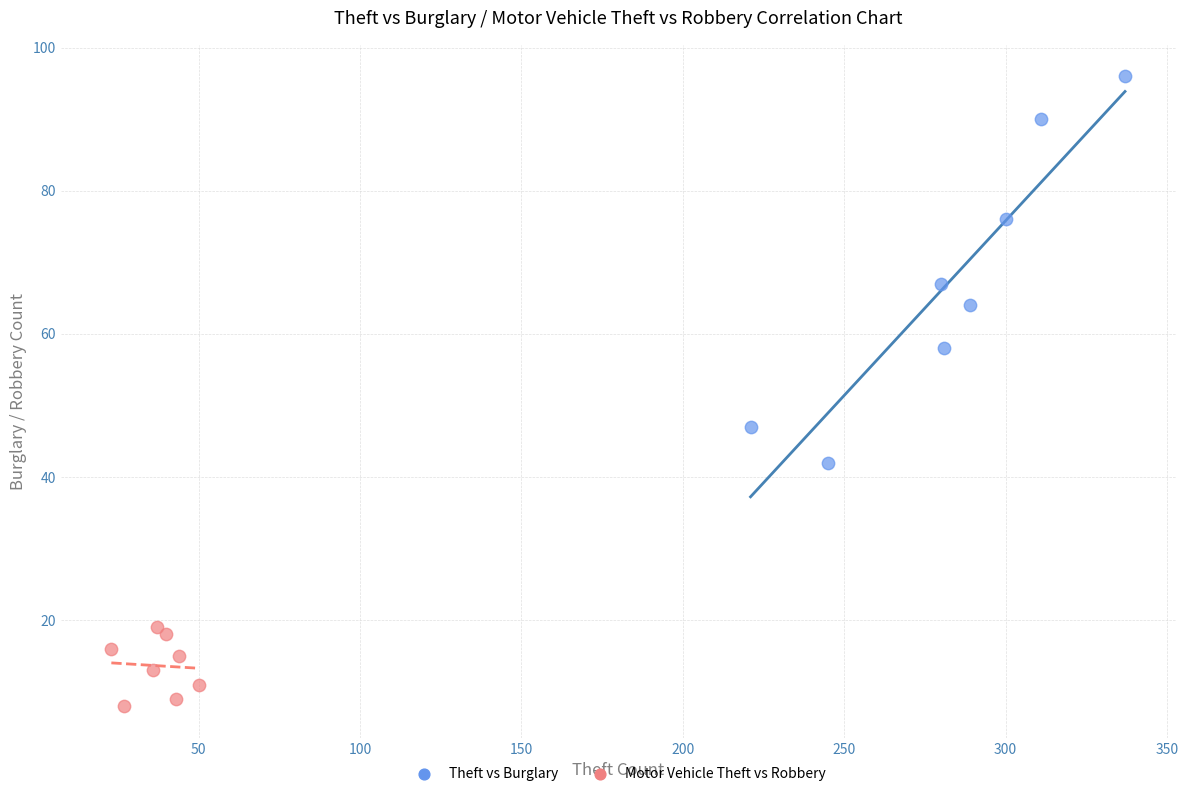

Which series has the widest spread of Y values?

Theft vs Burglary